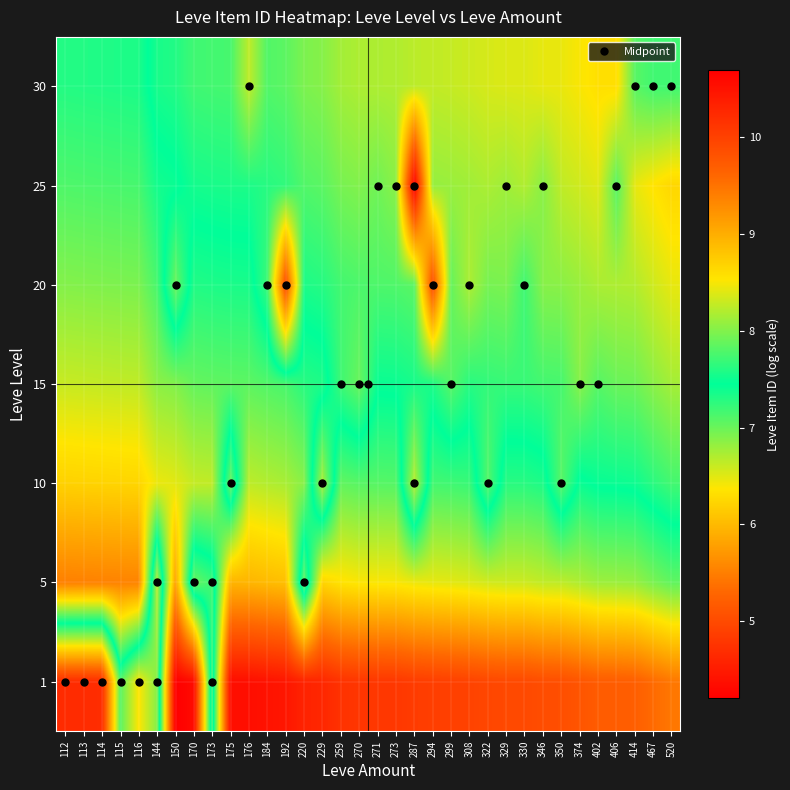

How many categories are shown in the chart?

34